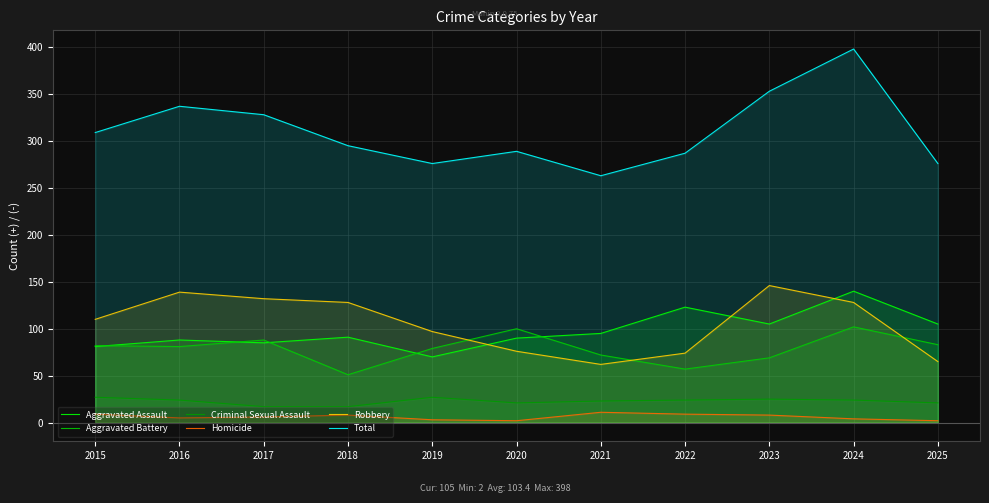

At 2015, list the series in order from smallest to largest.

Homicide, Criminal Sexual Assault, Aggravated Assault, Aggravated Battery, Robbery, Total